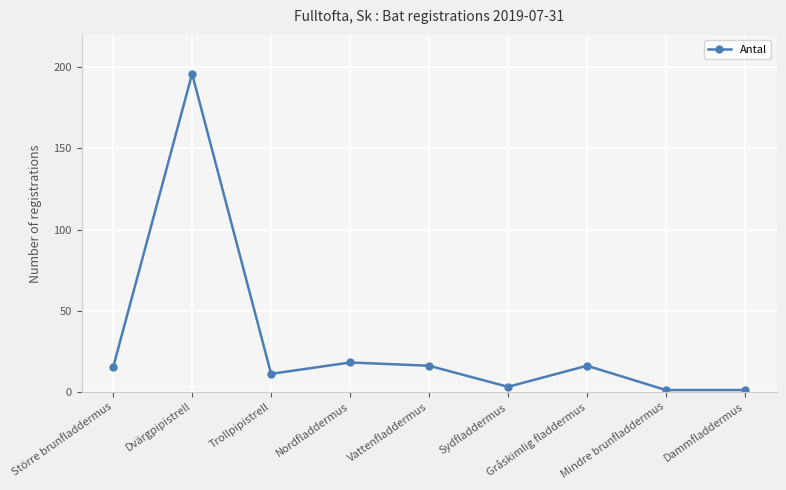

Does the chart have visible grid lines?

Yes